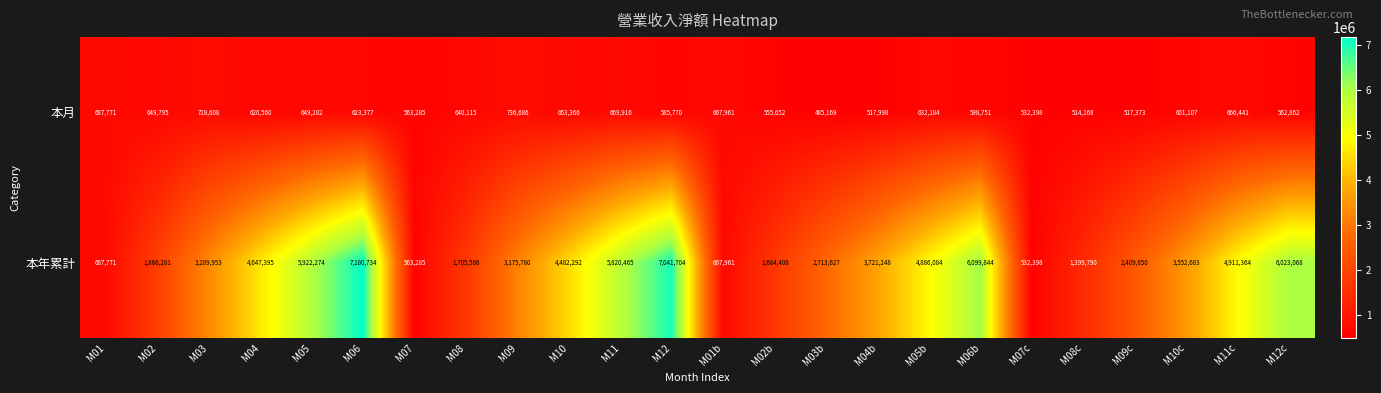

At which label is 本月 closest to 610927?

M04